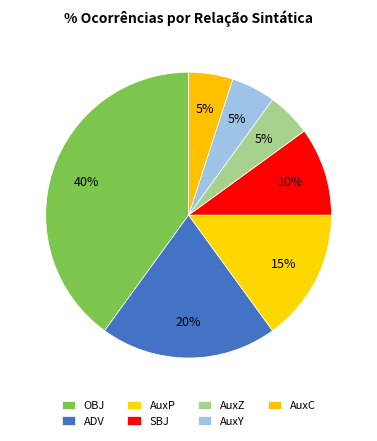

Is it true that OBJ is 40% of the pie?

True